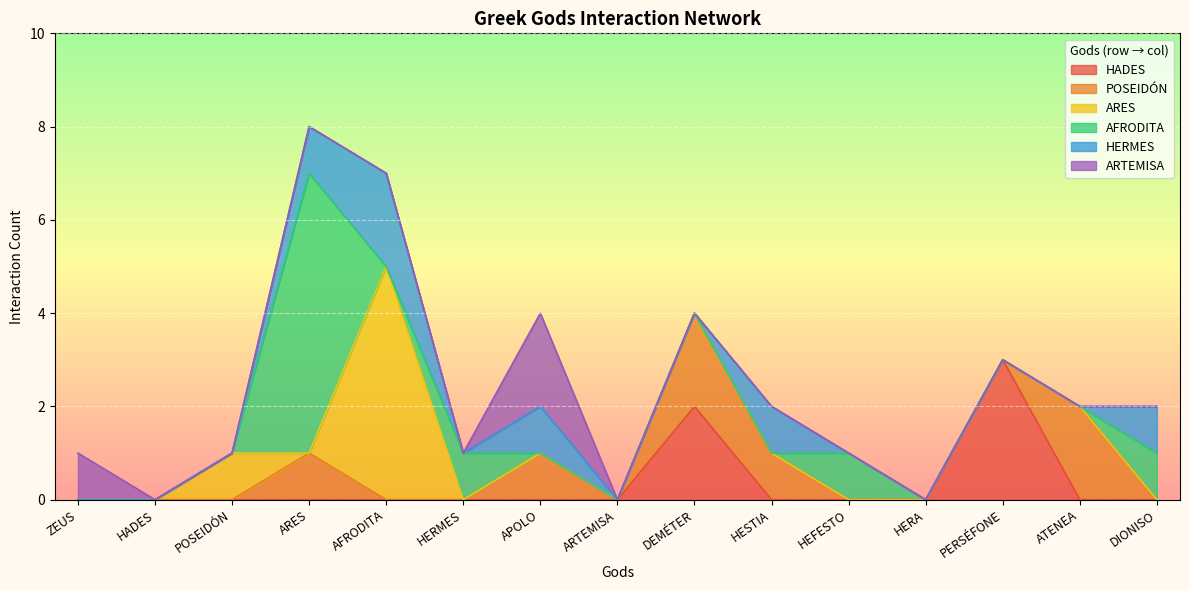

What is the maximum value for HADES?

3